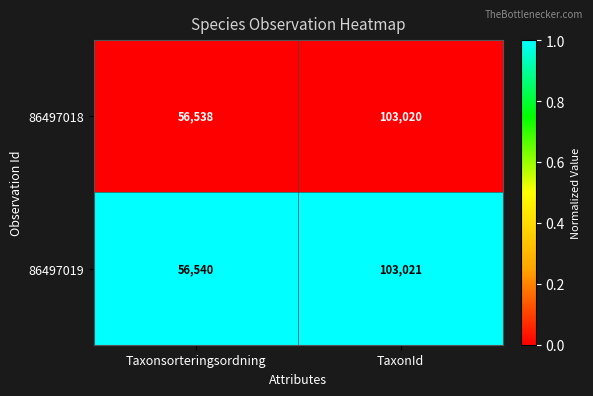

Which series has the largest total across all categories?

86497019